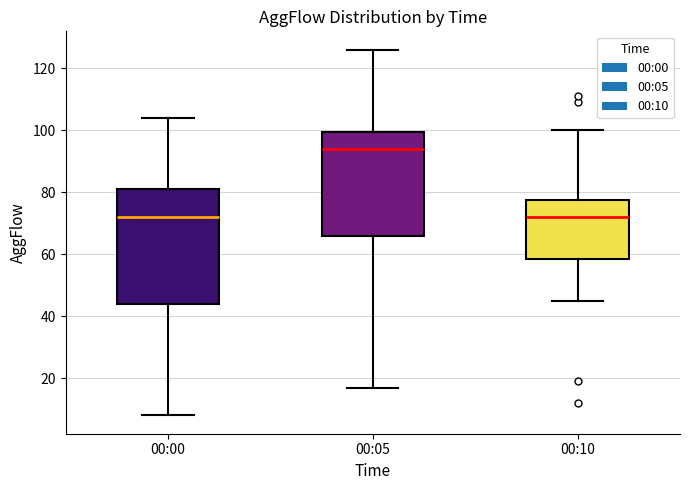

Comparing the boxes themselves (not the whiskers), which one is the tallest?

00:00